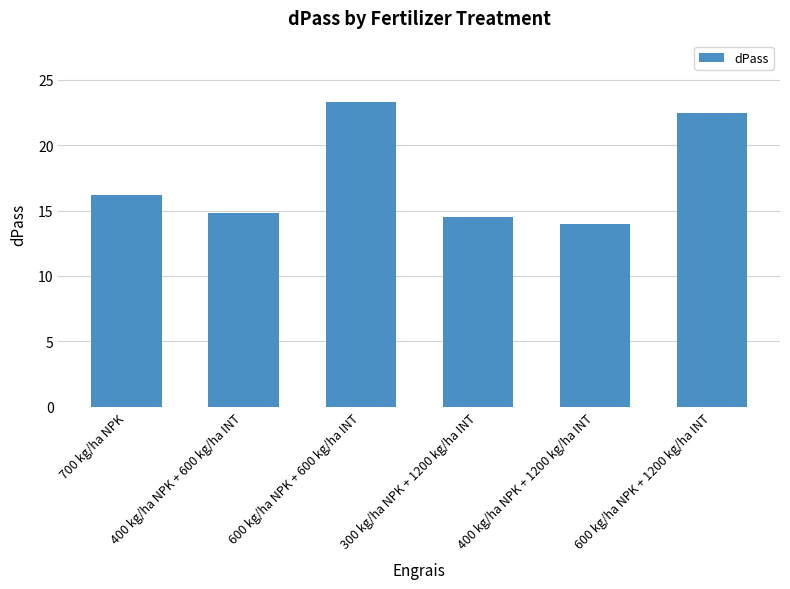

At which category does the chart reach its peak across all series?

600 kg/ha NPK + 600 kg/ha INT